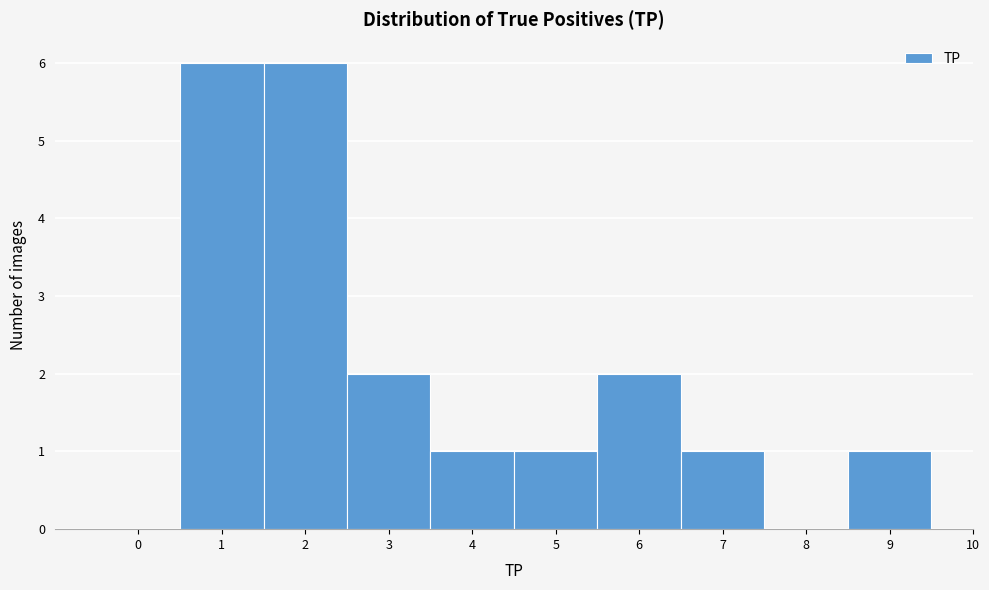

What is the height of the bar covering 0.5 to 1.5 on the x-axis? The values are not printed on the chart, so give them approximately, as read against the axis.

6